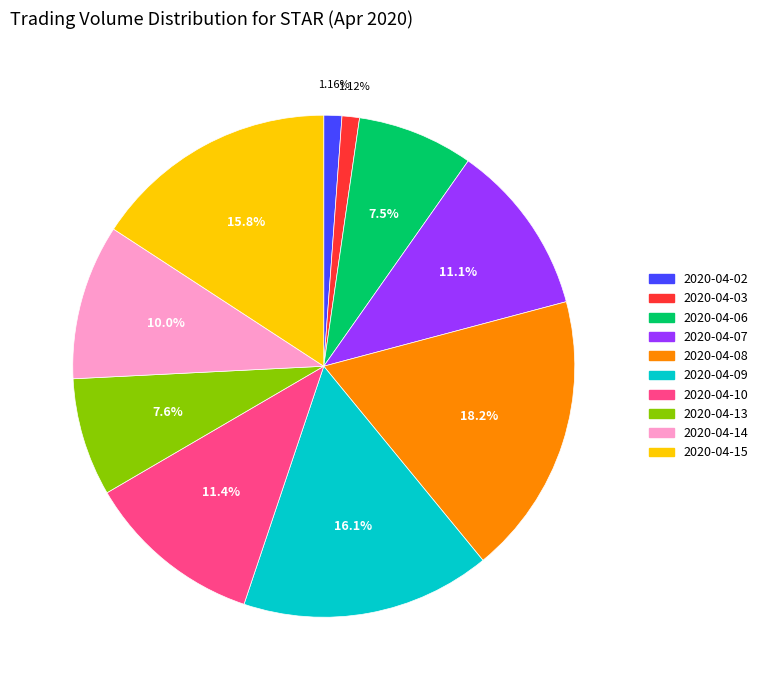

Does any single category account for the majority?

No